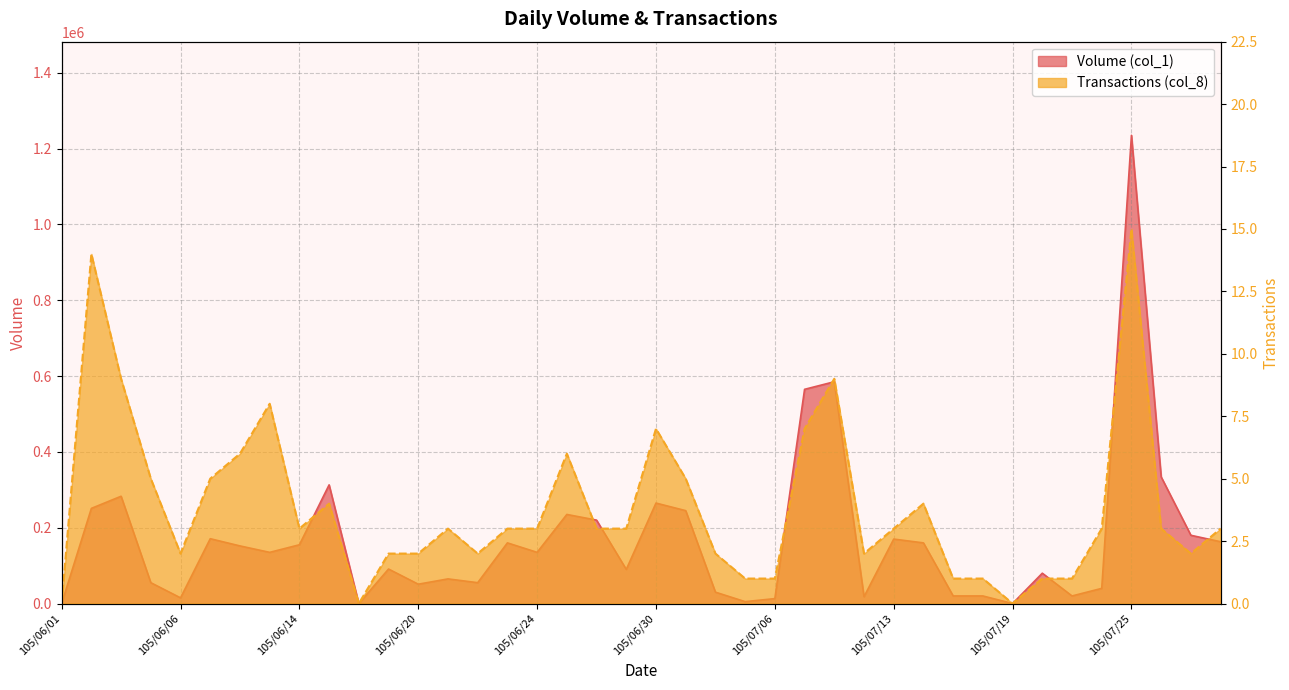

Which series has the largest total across all categories?

Volume (col_1)